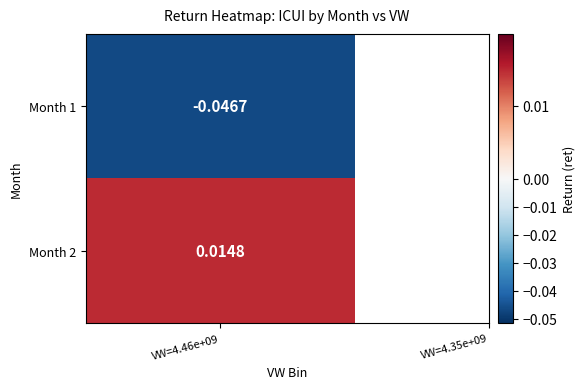

List the labels in order of value, smallest first.

1, 2